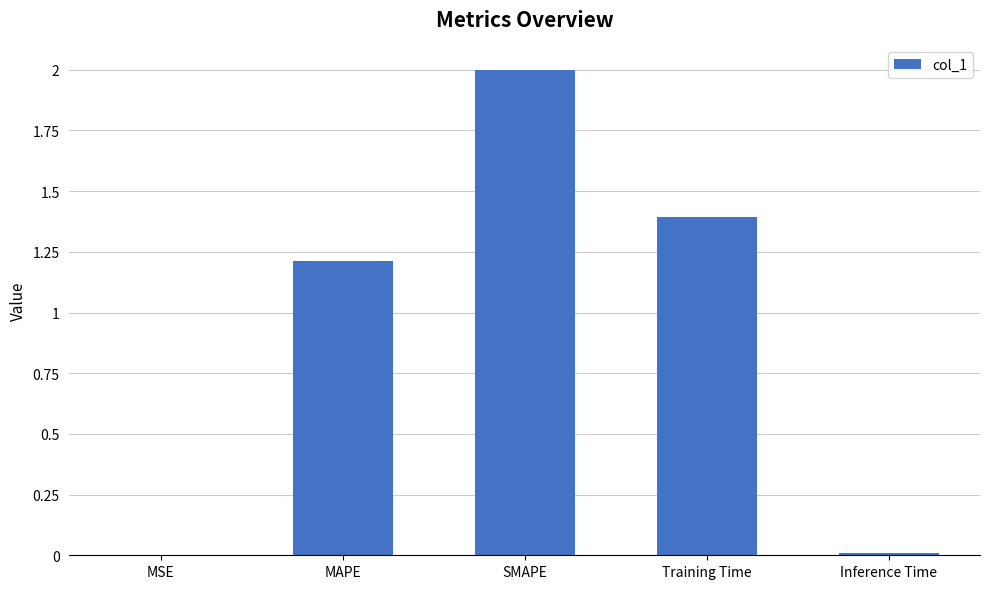

What is the sum of all values?

4.6